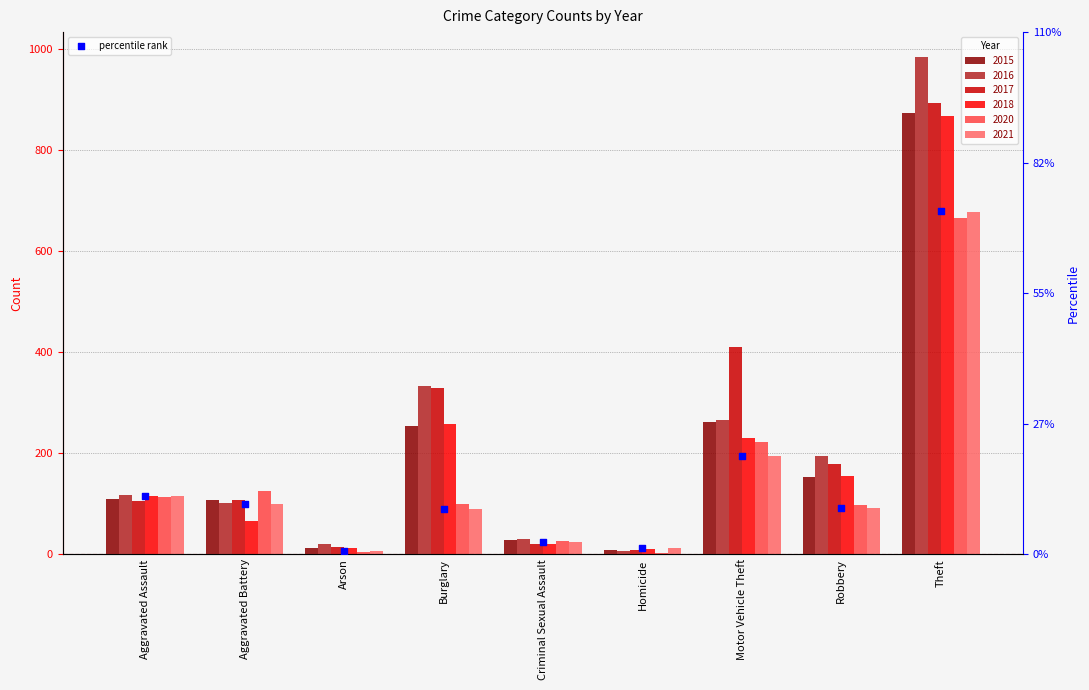

What is the ratio of the value at Homicide to the value at Criminal Sexual Assault?

0.5